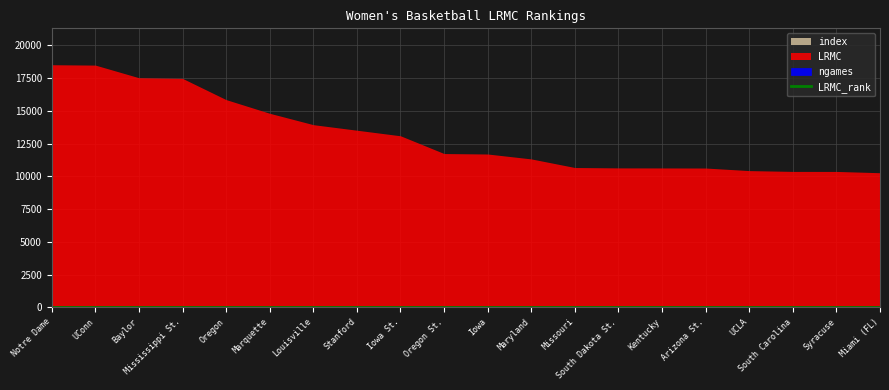

True or false: there are more than 2 points higher than both neighbors.

False